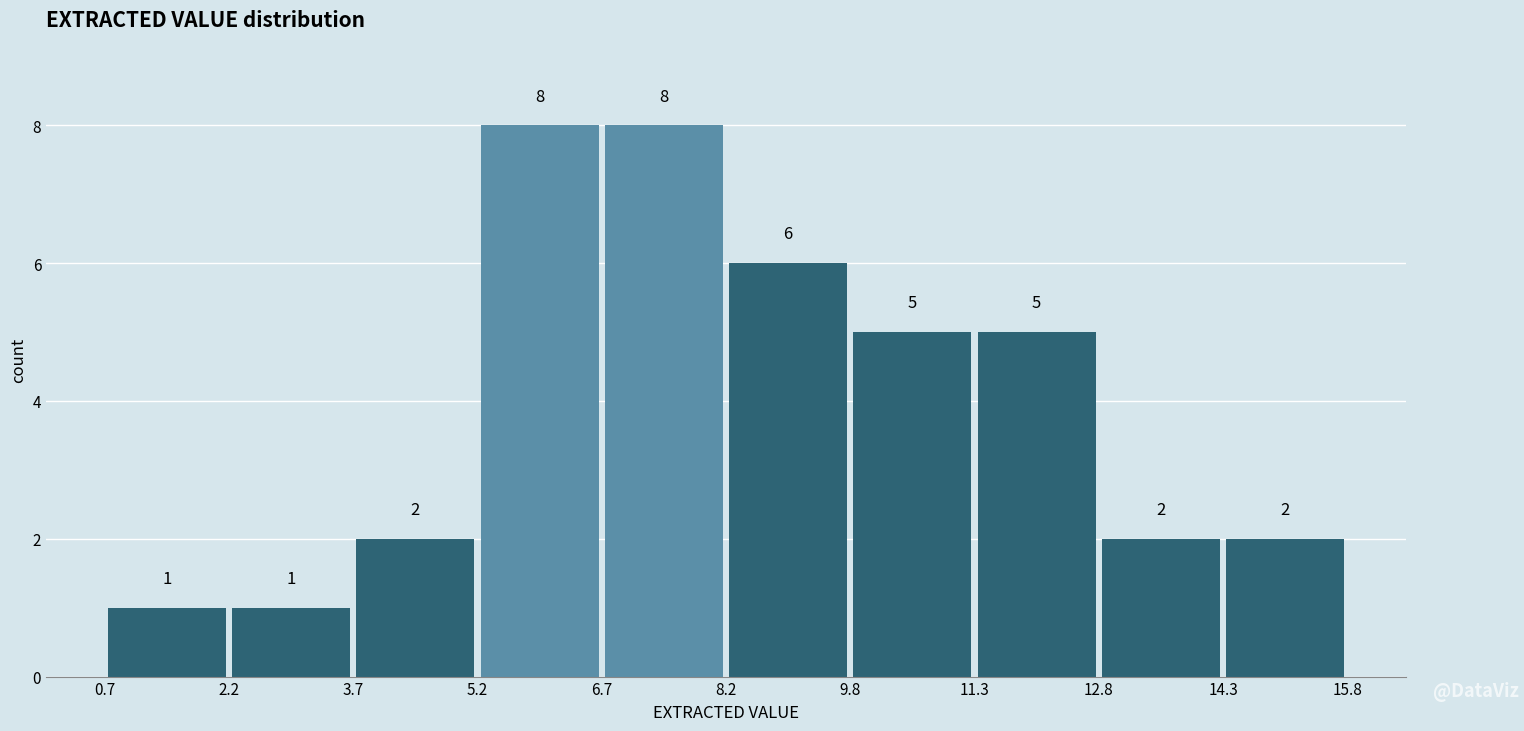

Reading left to right, transcribe this chart: for each bar, give the range it covers on the x-axis and its height.

0.7 to 2.2: 1
2.2 to 3.7: 1
3.7 to 5.2: 2
5.2 to 6.7: 8
6.7 to 8.2: 8
8.2 to 9.8: 6
9.8 to 11.3: 5
11.3 to 12.8: 5
12.8 to 14.3: 2
14.3 to 15.8: 2